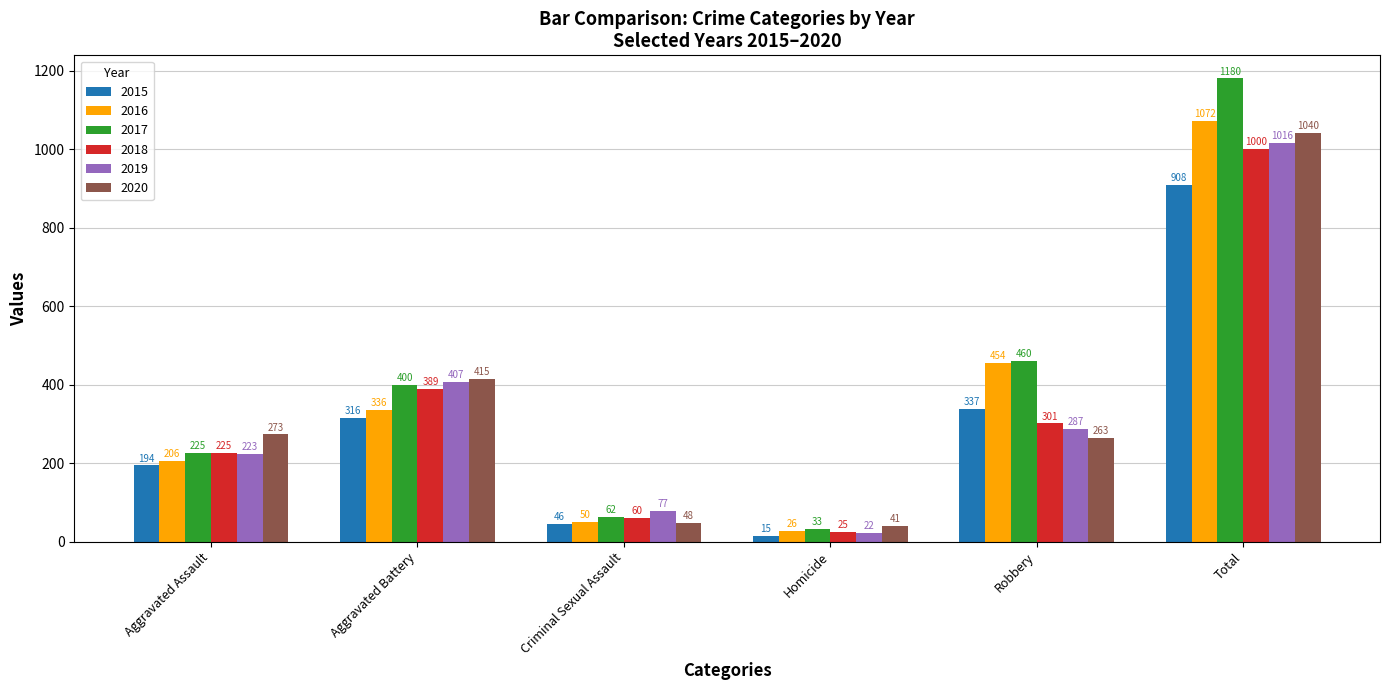

Is it true that 2018 equals 1000 at Total?

True